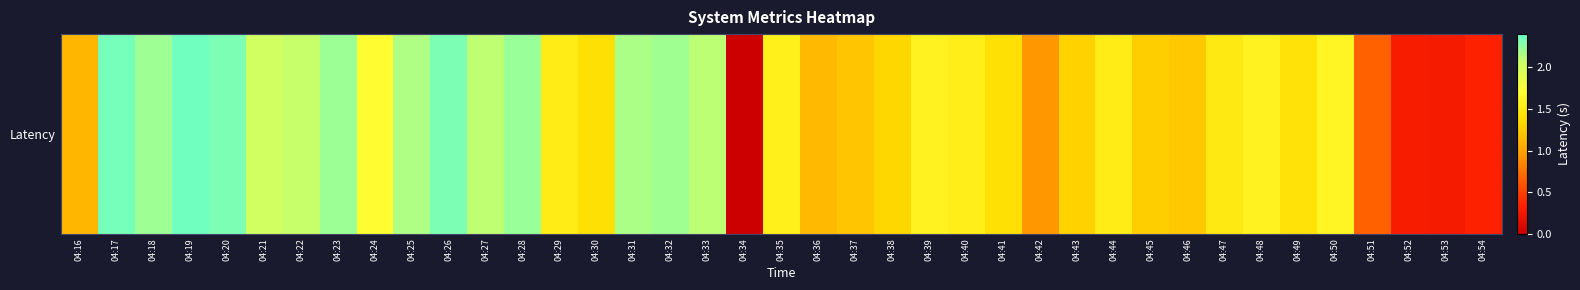

How many values are below 1?

6